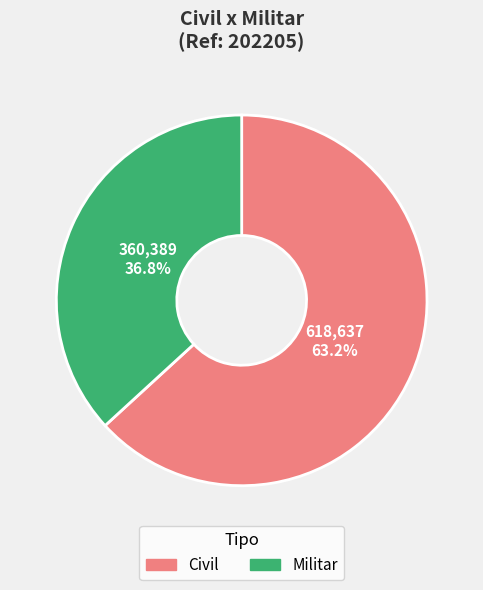

What is the majority slice?

Civil